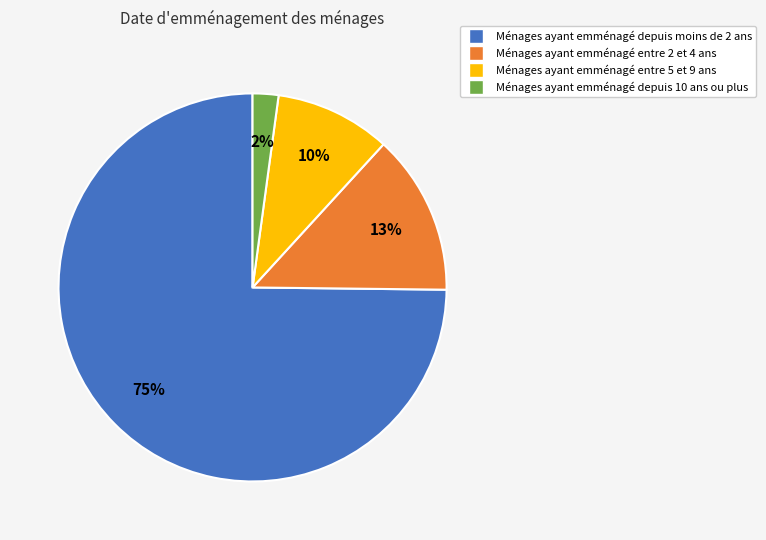

Between Ménages ayant emménagé depuis 10 ans ou plus and Ménages ayant emménagé depuis moins de 2 ans, which is larger?

Ménages ayant emménagé depuis moins de 2 ans